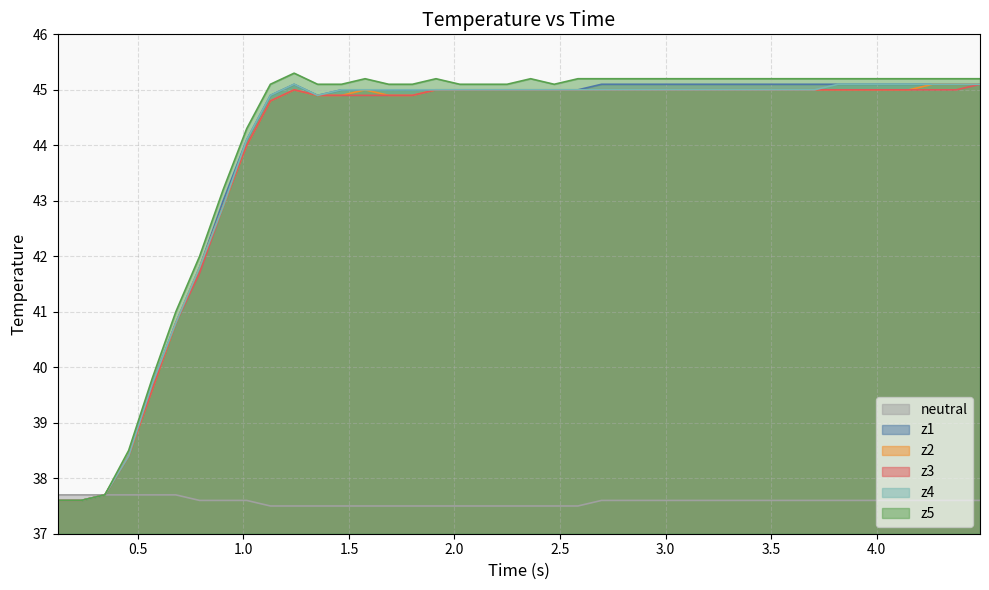

What is the lowest value of the z2 series?

37.6